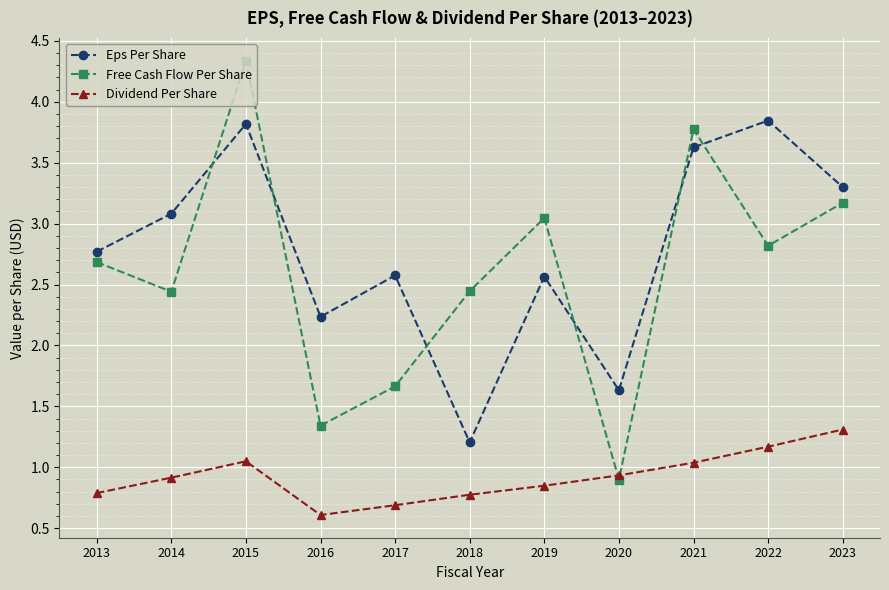

Is the value of Free Cash Flow Per Share at 2016 greater than the value of Dividend Per Share at 2017?

Yes